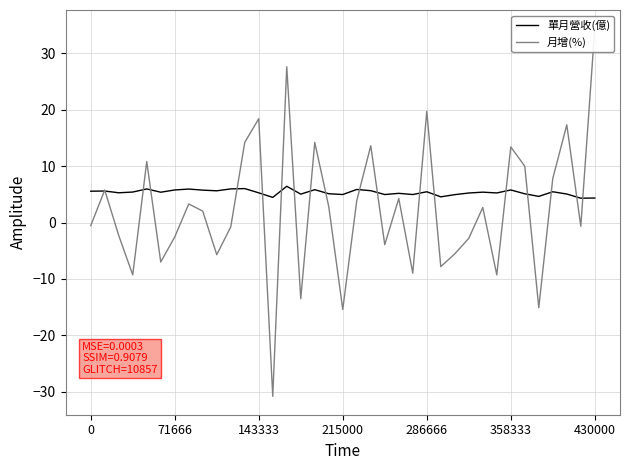

True or false: 單月營收(億) has more than 0 interior local peaks.

True